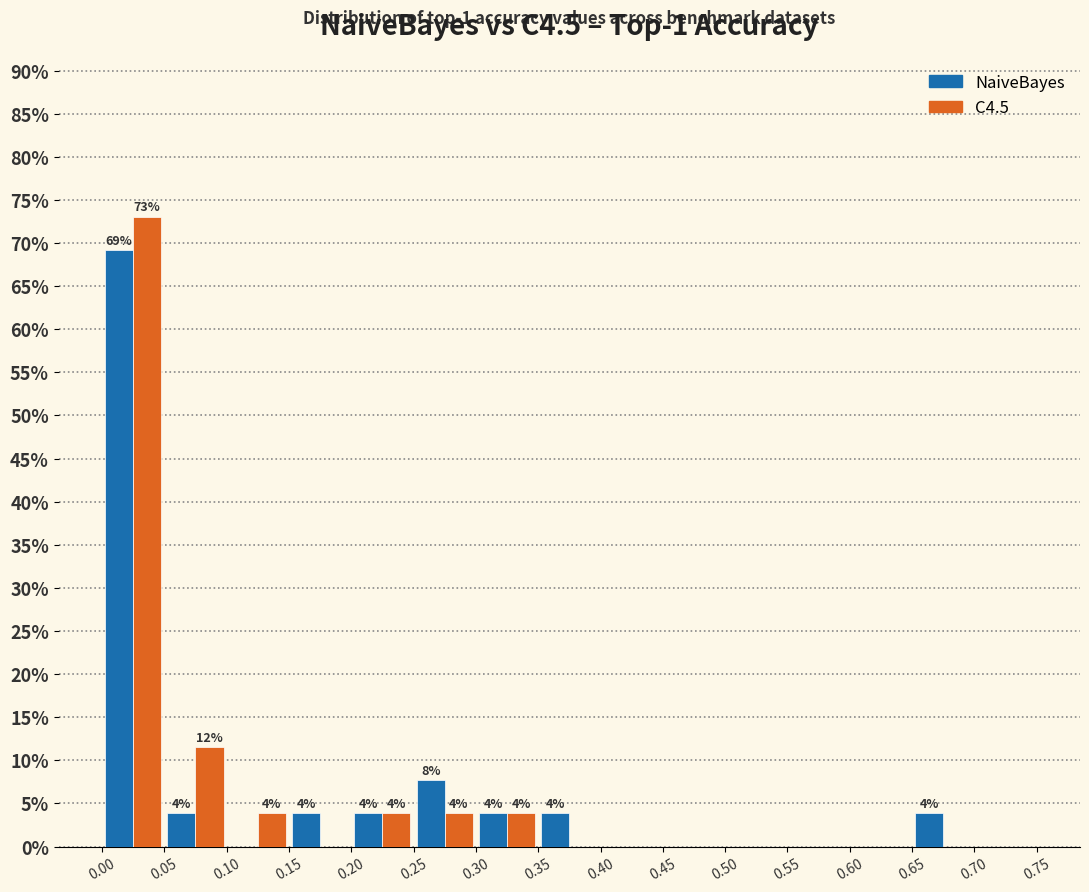

In the NaiveBayes series, which range on the x-axis has the tallest bar?

0.00 to 0.05